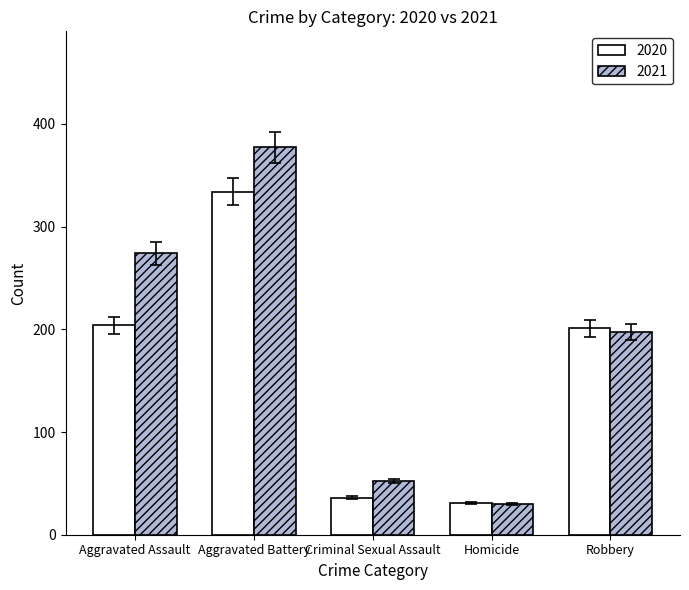

What are all the series names shown in the legend?

2020, 2021